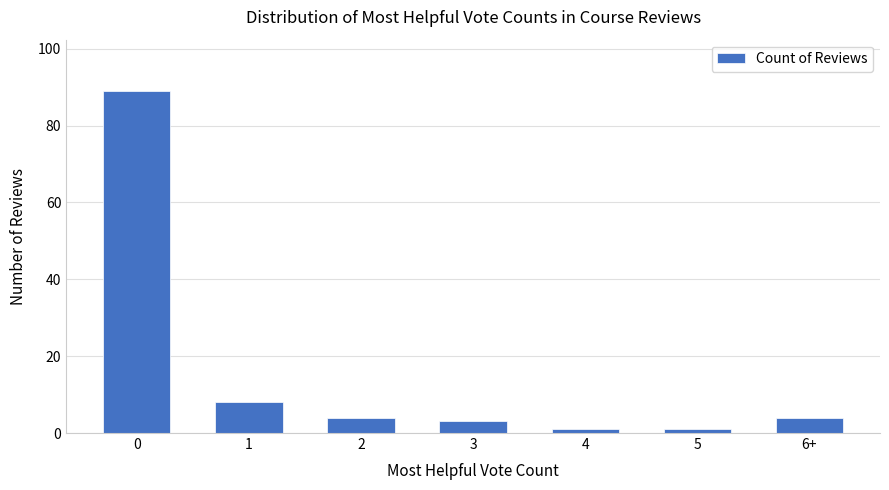

True or false: the data shows 14 at 1.

False